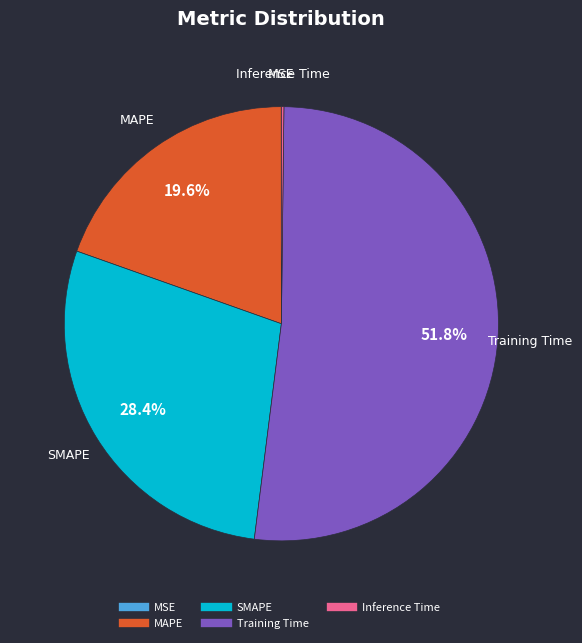

Is MAPE the majority of the pie?

No